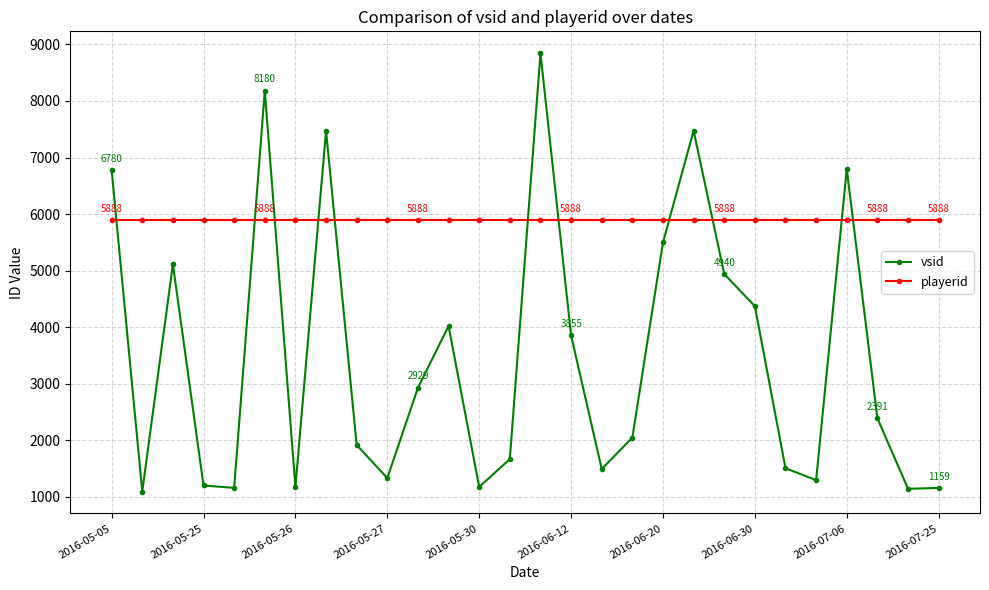

At how many categories does at least one series exceed 2304?

28